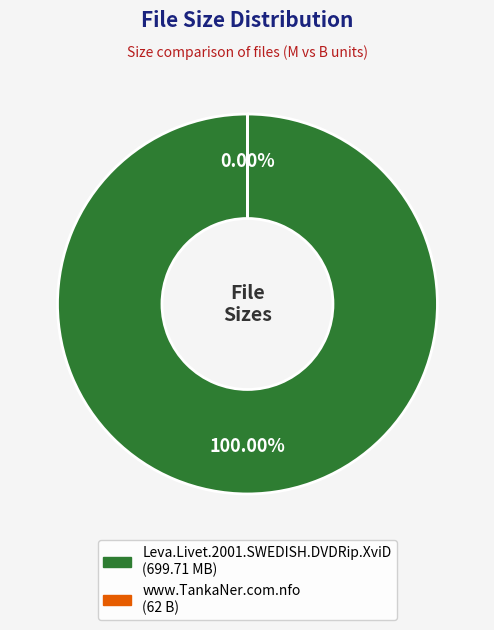

How many slices are in this pie chart?

2